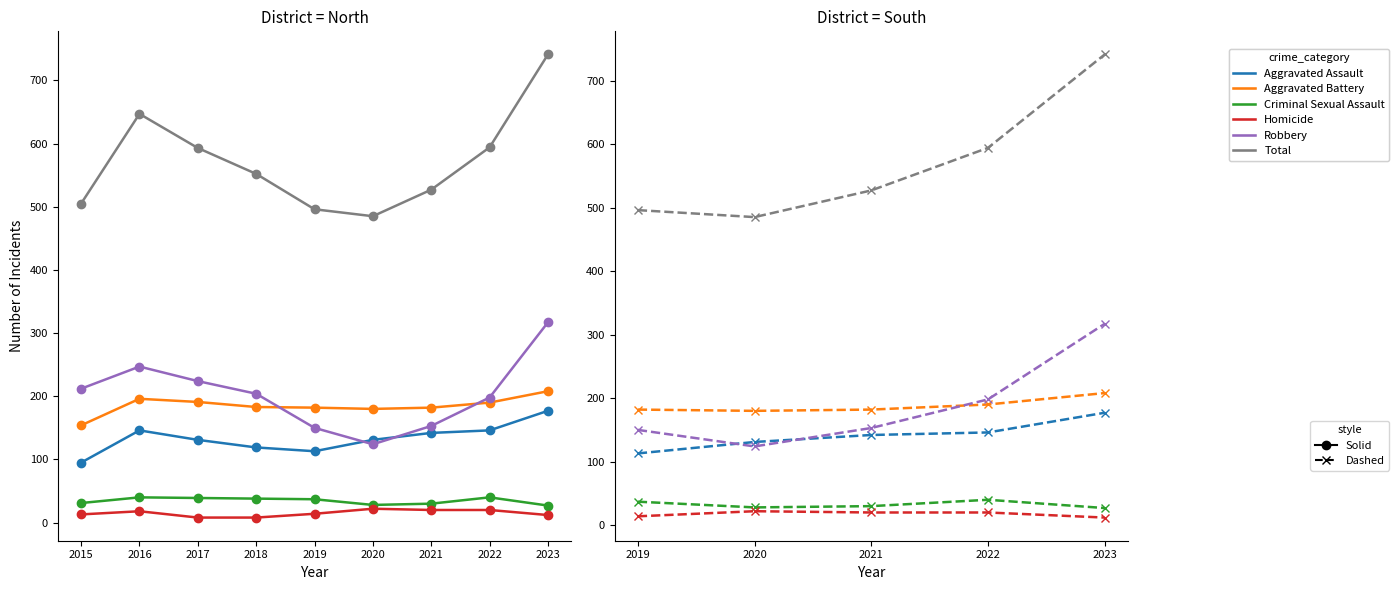

Between 2020 and 2023, which series saw the biggest shift?

Total